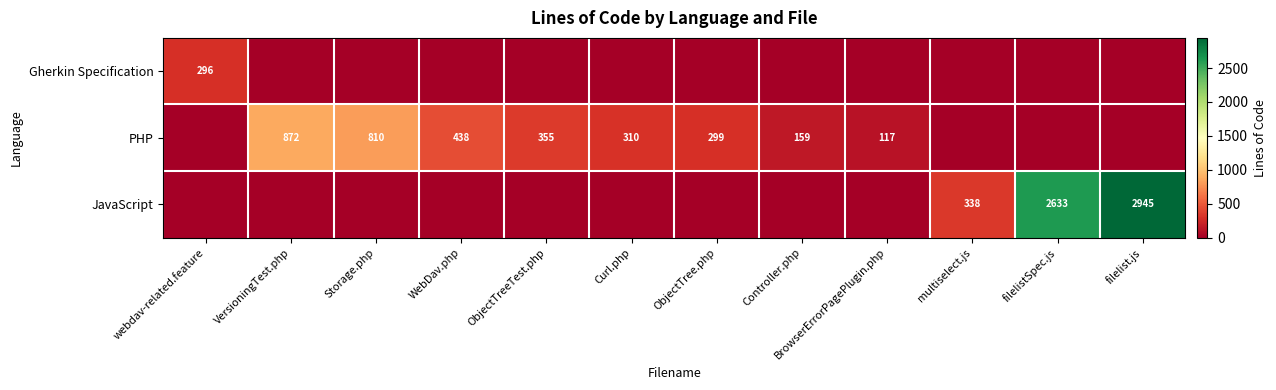

The PHP series shows 239 at Controller.php. True or false?

False